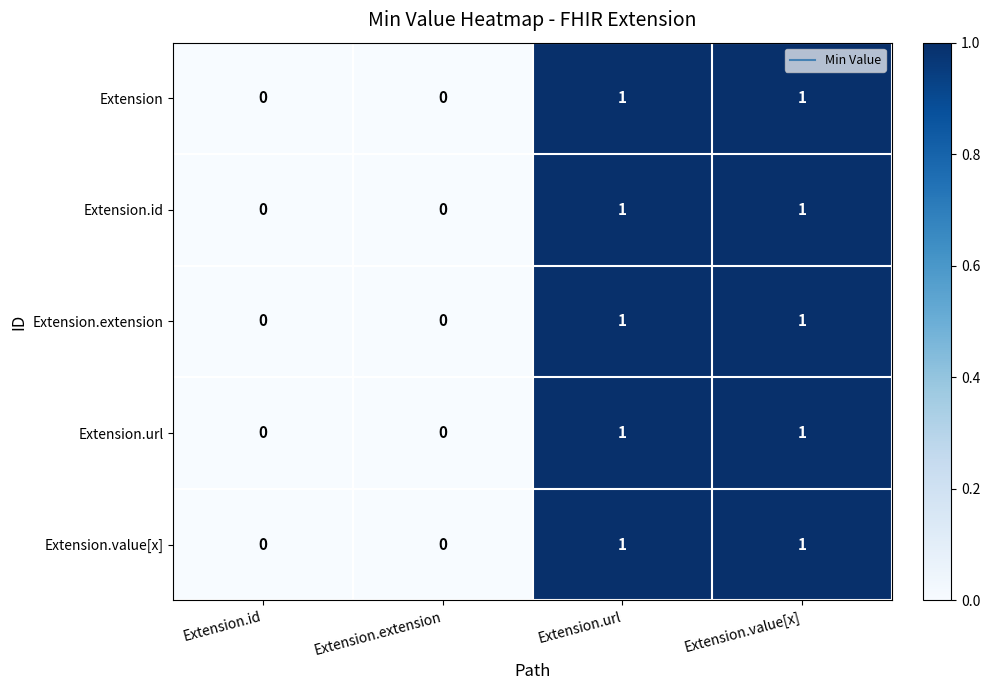

How many distinct data groups are displayed?

5